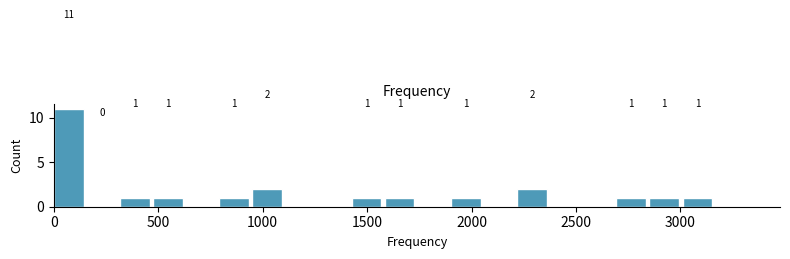

Around what value on the x-axis is the tallest bar? Give the approximate position of its centre, as read against the axis.

50